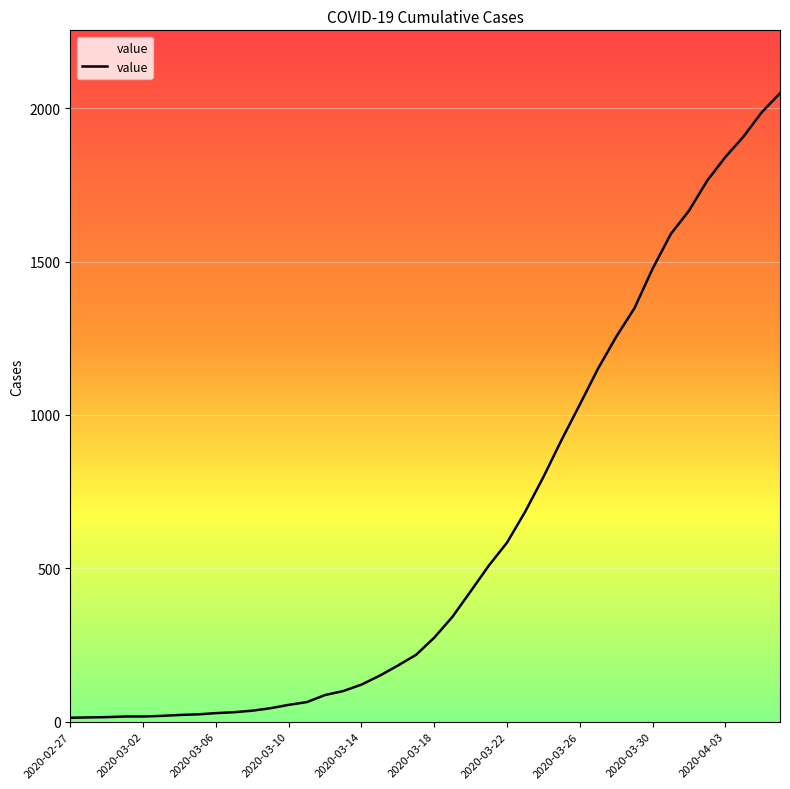

What is the difference between the maximum and minimum values?

2036